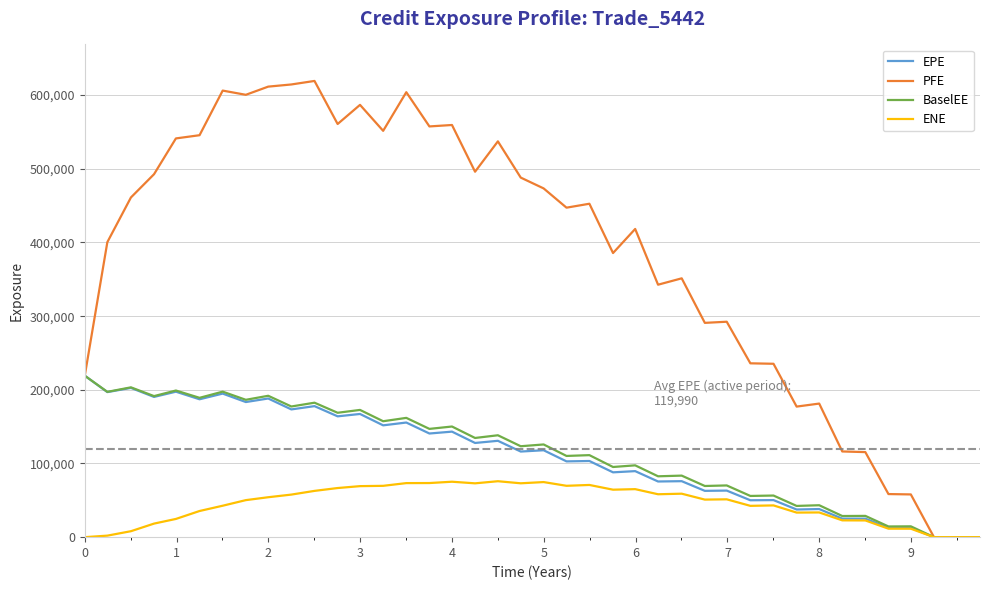

What is the maximum value for ENE?

75927.8